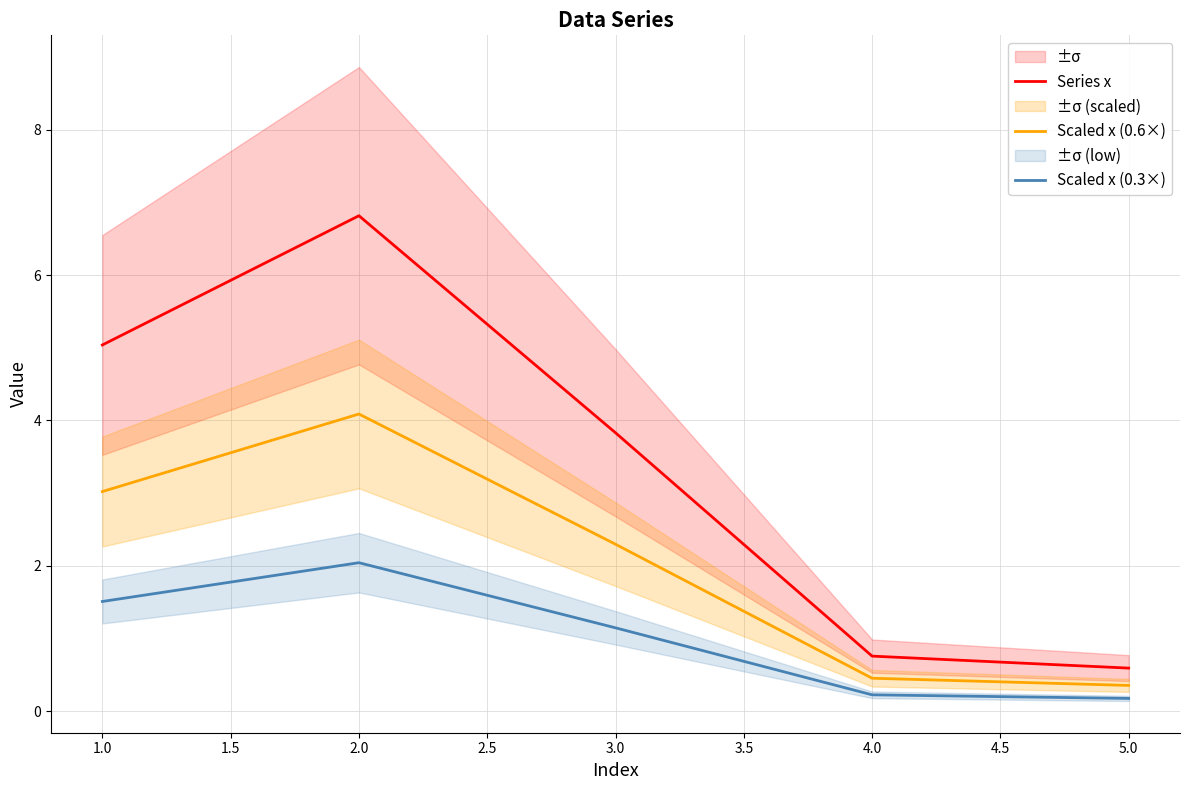

How many distinct data groups are displayed?

3